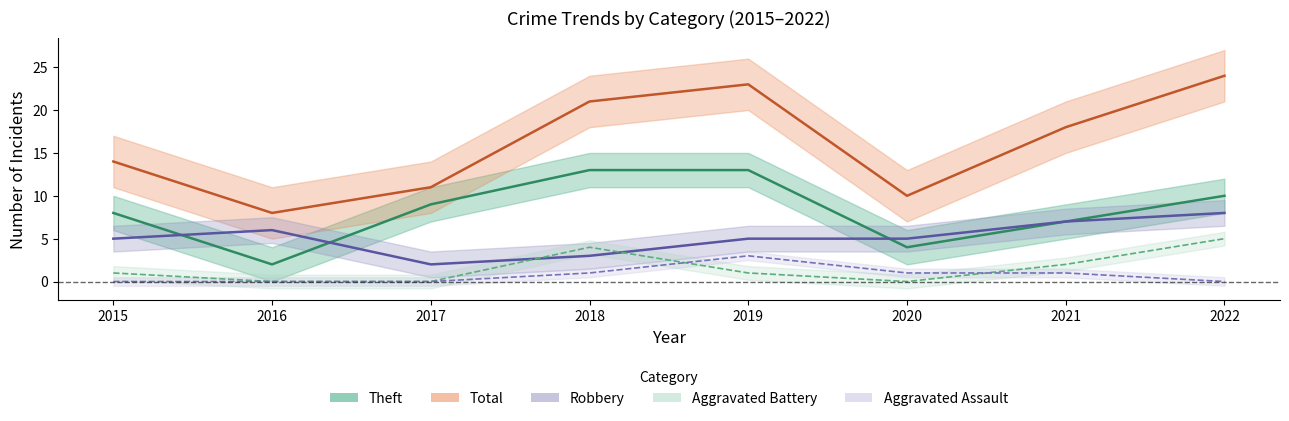

How many Aggravated Assault values are between 0 and 1?

7